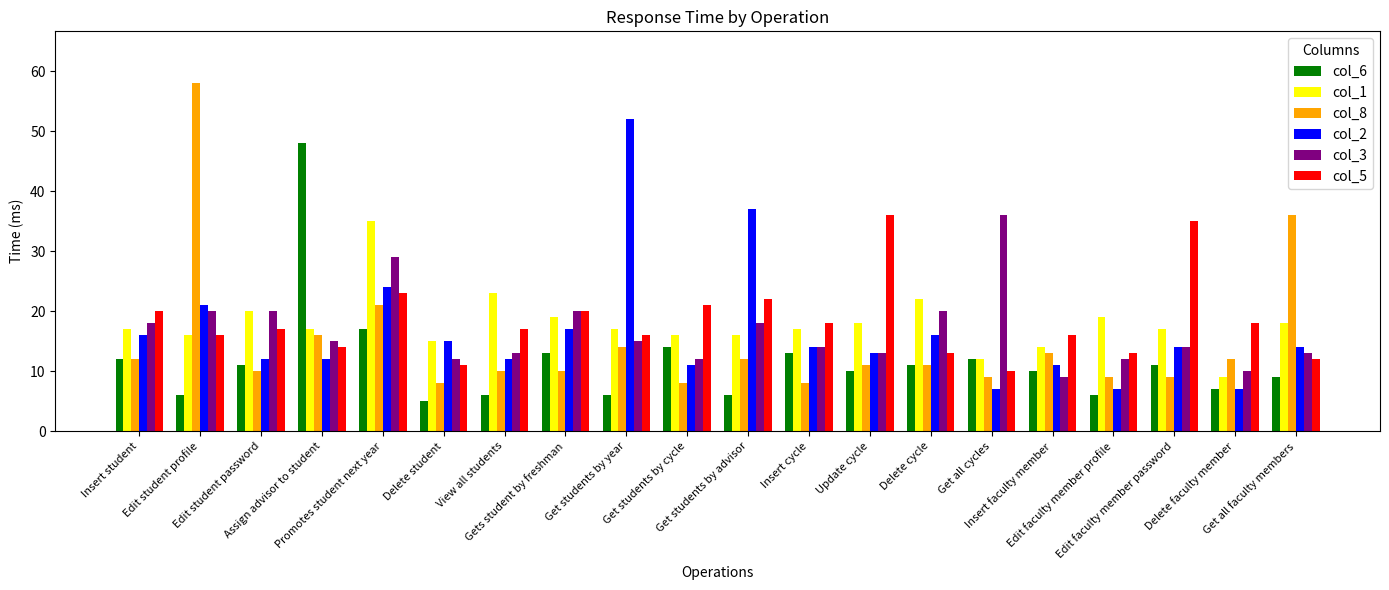

Which series has the largest range (max minus min)?

col_8